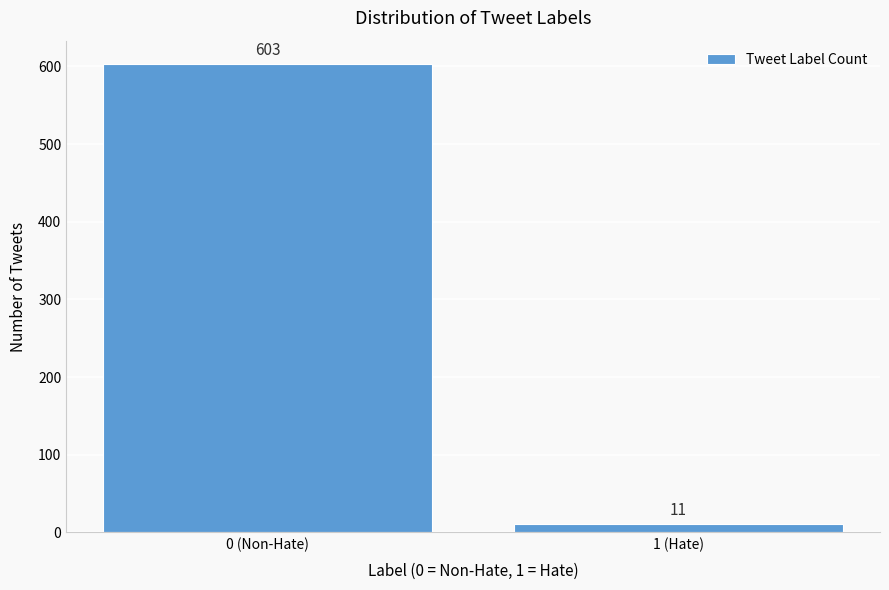

Reading left to right, list all the values displayed in this chart.

603	11